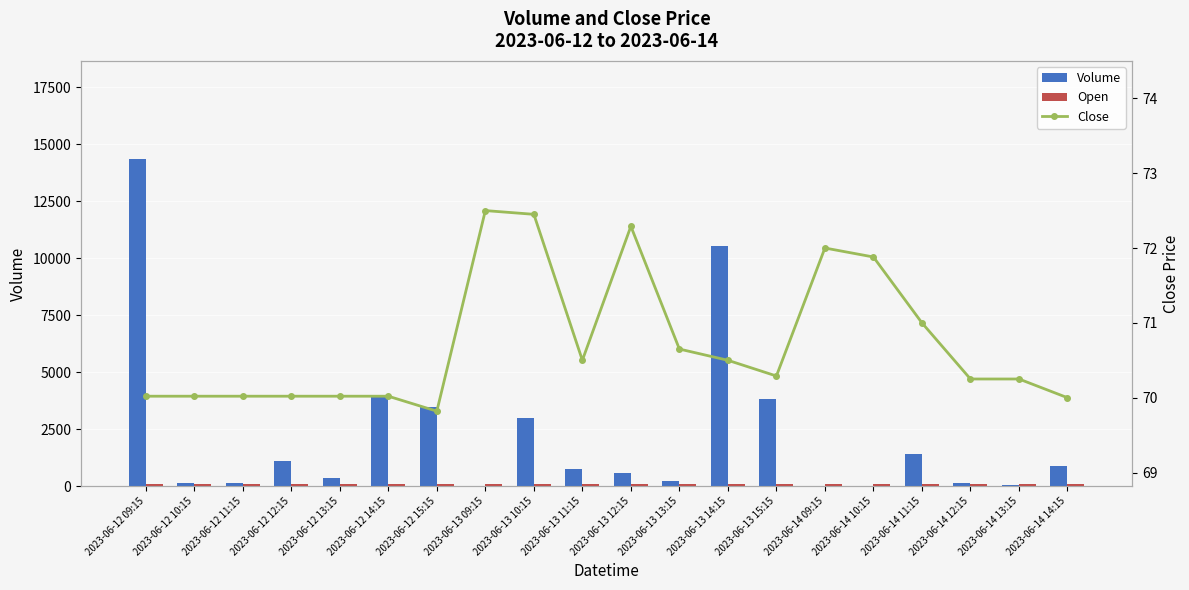

What is the difference between the highest and lowest values at 2023-06-12 10:15?

60.0